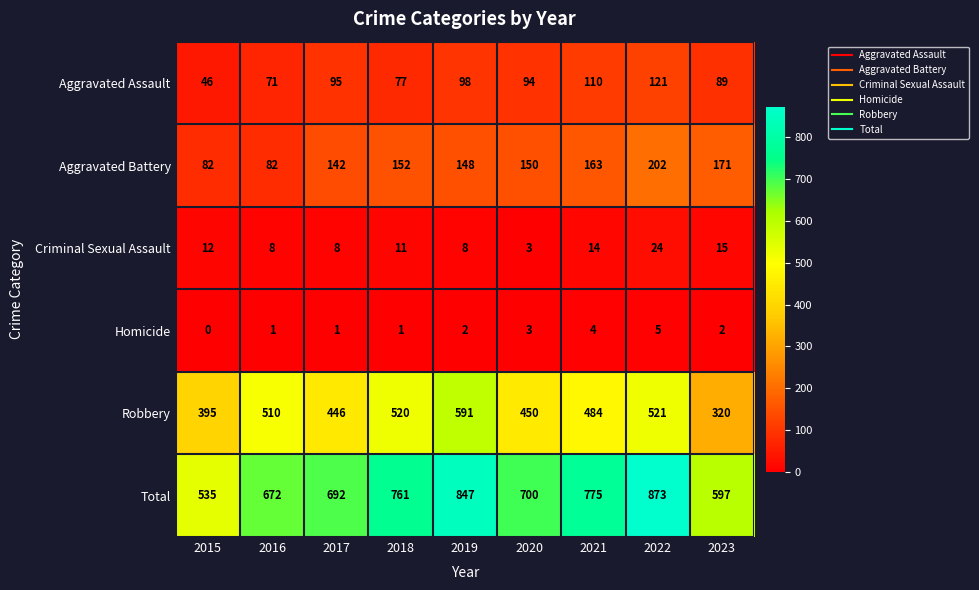

The Aggravated Assault series shows 98 at 2019. True or false?

True